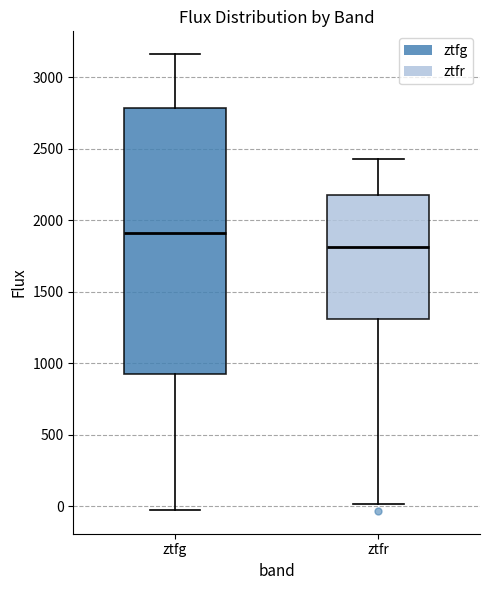

Reading left to right, transcribe this box plot: for each box, give where its median line is, the range the box spans, and where its two whiskers end, as read against the y-axis. The values are not printed on the chart, so give them approximately, as read against the axis.

ztfg: median 1900, box 950 to 2800, whiskers -50 to 3150
ztfr: median 1800, box 1300 to 2200, whiskers 0 to 2450